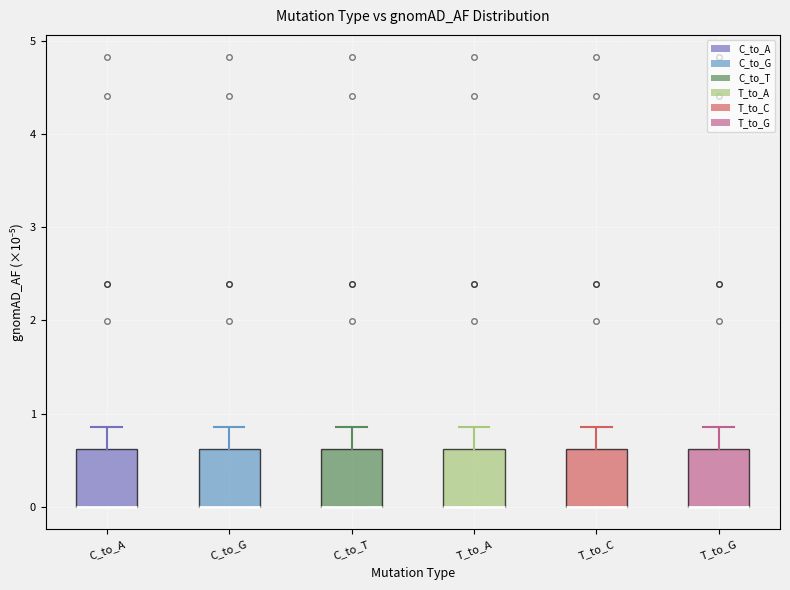

Reading left to right, transcribe this box plot: for each box, give where its median line is, the range the box spans, and where its two whiskers end, as read against the y-axis. The values are not printed on the chart, so give them approximately, as read against the axis.

C_to_A: median 0.0 (drawn on the box's lower edge), box 0.0 to 0.6, whiskers 0.0 to 0.9
C_to_G: median 0.0 (drawn on the box's lower edge), box 0.0 to 0.6, whiskers 0.0 to 0.9
C_to_T: median 0.0 (drawn on the box's lower edge), box 0.0 to 0.6, whiskers 0.0 to 0.9
T_to_A: median 0.0 (drawn on the box's lower edge), box 0.0 to 0.6, whiskers 0.0 to 0.9
T_to_C: median 0.0 (drawn on the box's lower edge), box 0.0 to 0.6, whiskers 0.0 to 0.9
T_to_G: median 0.0 (drawn on the box's lower edge), box 0.0 to 0.6, whiskers 0.0 to 0.9